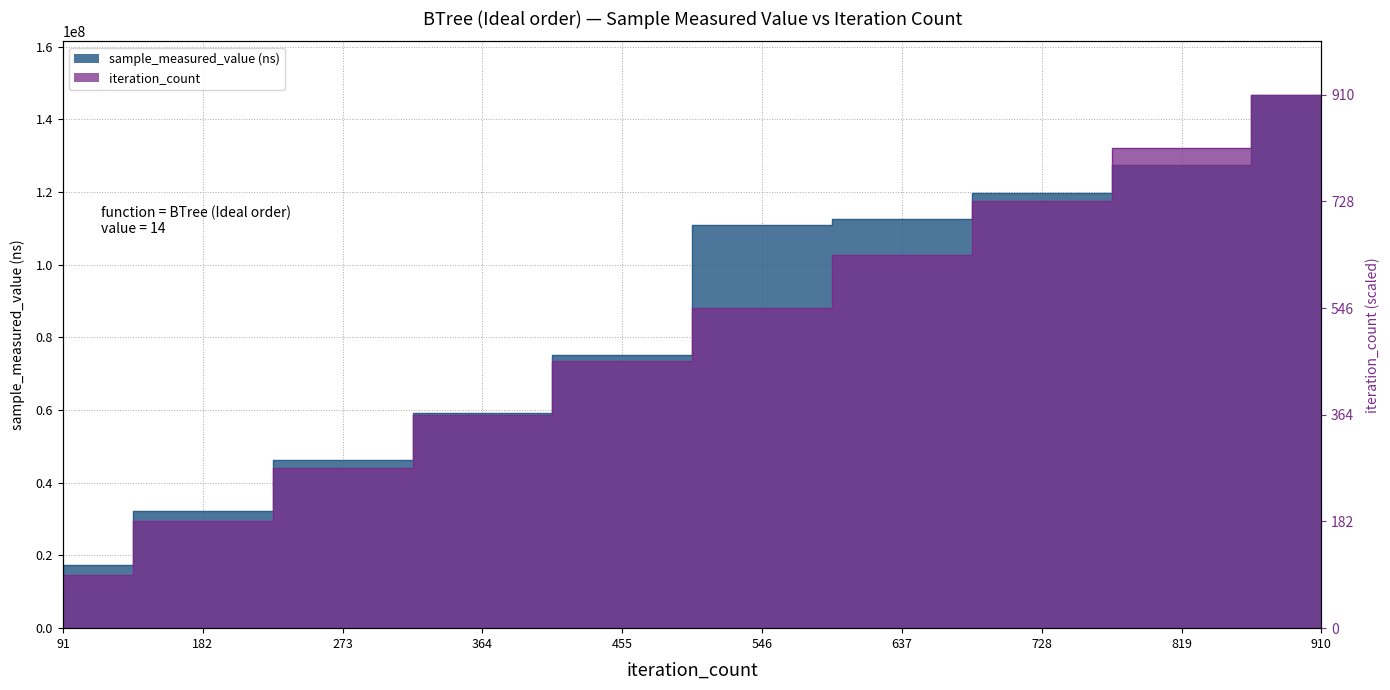

Reading right to left, transcribe all the data shown in this chart.

sample_measured_value: 146802696.0	127494548.0	119829697.0	112663002.0	110871286.0	75035043.0	59290523.0	46220957.0	32246129.0	17330662.0
iteration_count: 146802696.0	132122426.4	117442156.8	102761887.2	88081617.6	73401348.0	58721078.4	44040808.8	29360539.2	14680269.6